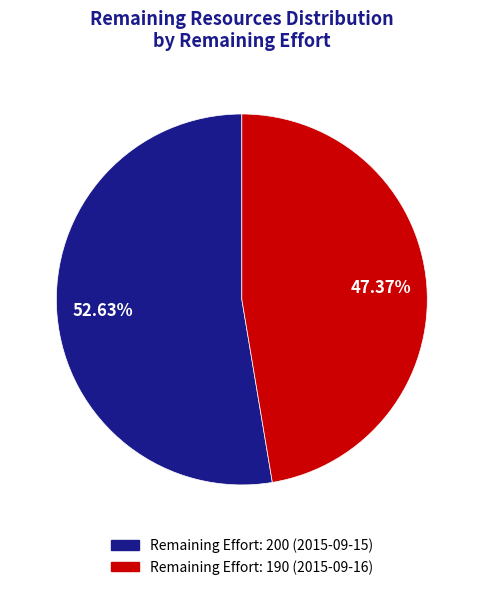

Is there any slice that represents more than half of the pie?

Yes